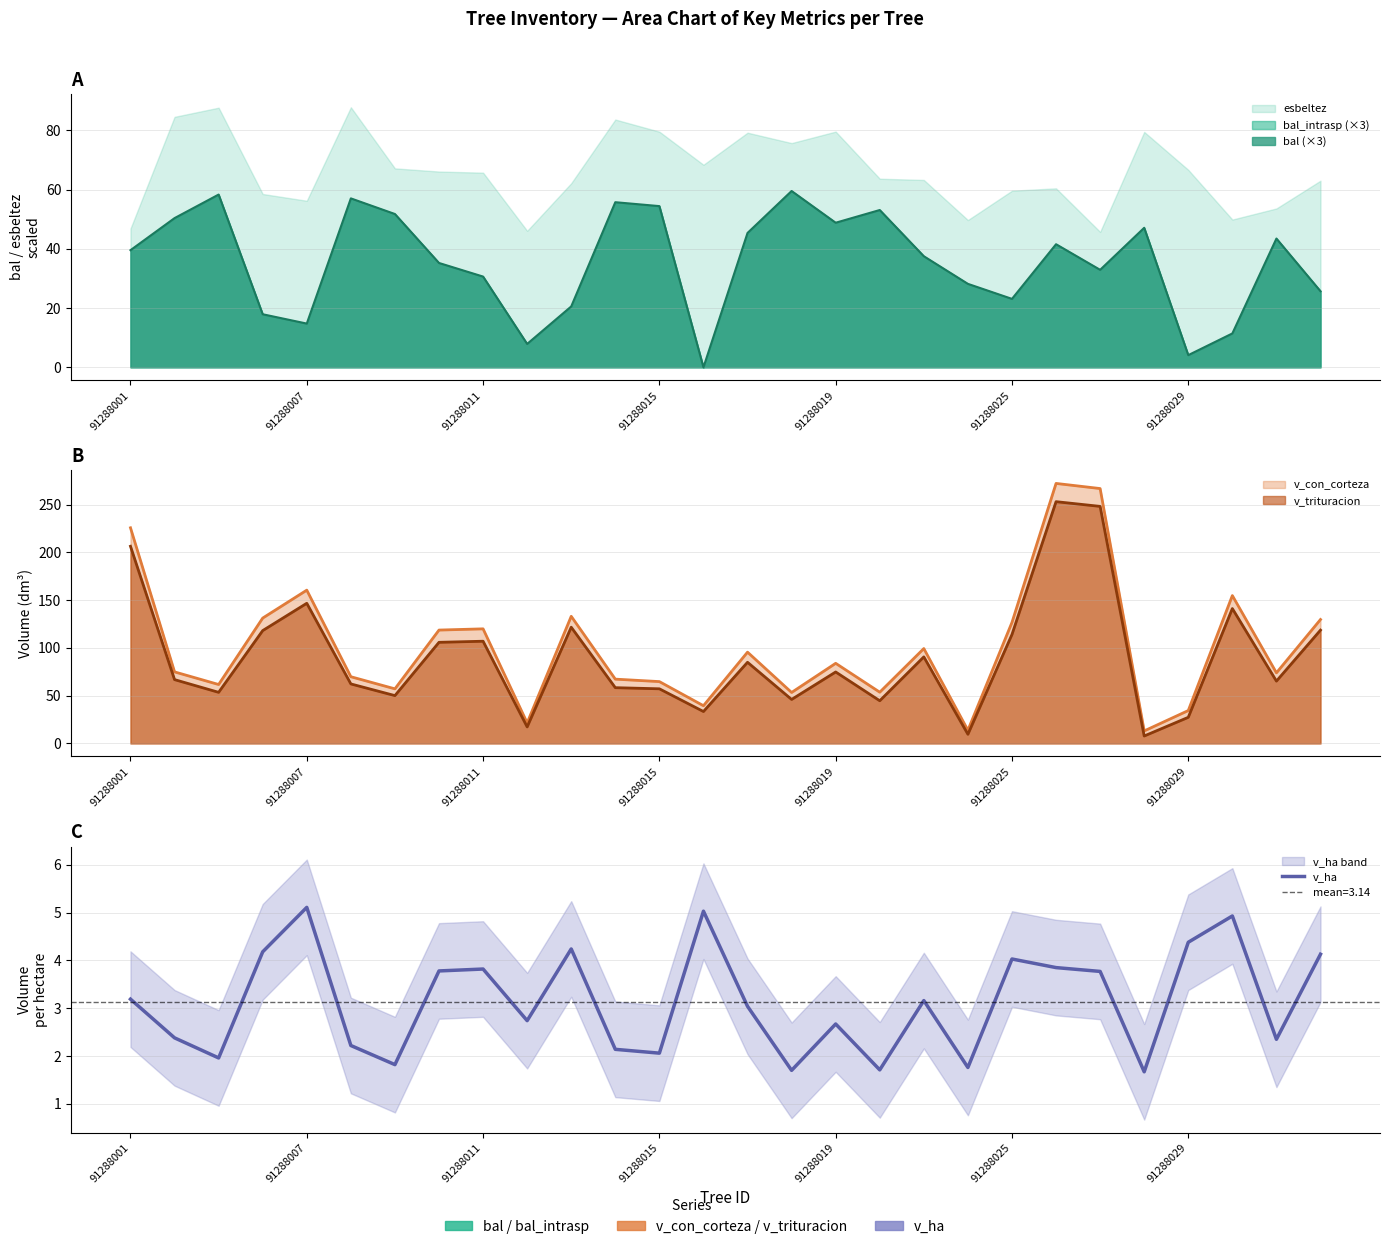

How many interior local peaks (higher than both neighbors) does the data have?

8